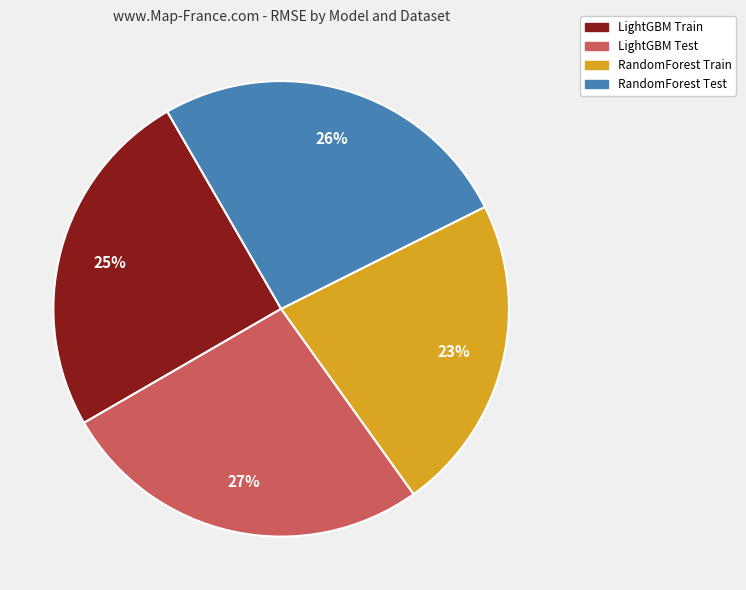

Is it true that LightGBM Test is 27% of the pie?

True